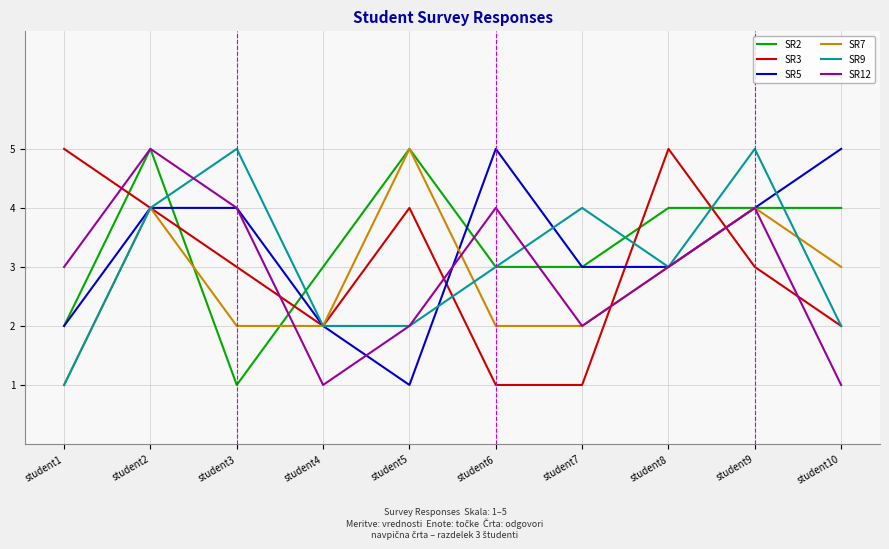

The SR9 series shows 4 at student2. True or false?

True